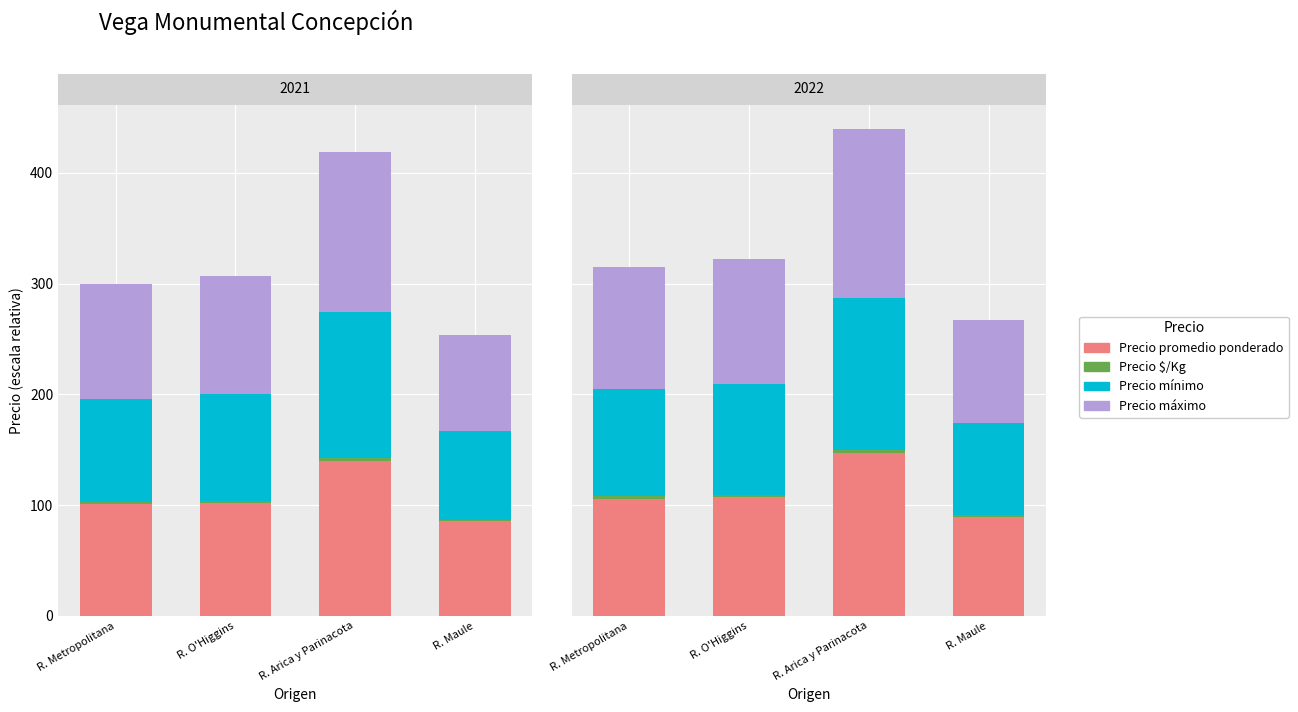

The value of Precio $/Kg at R. Maule is 1.4. True or false?

True